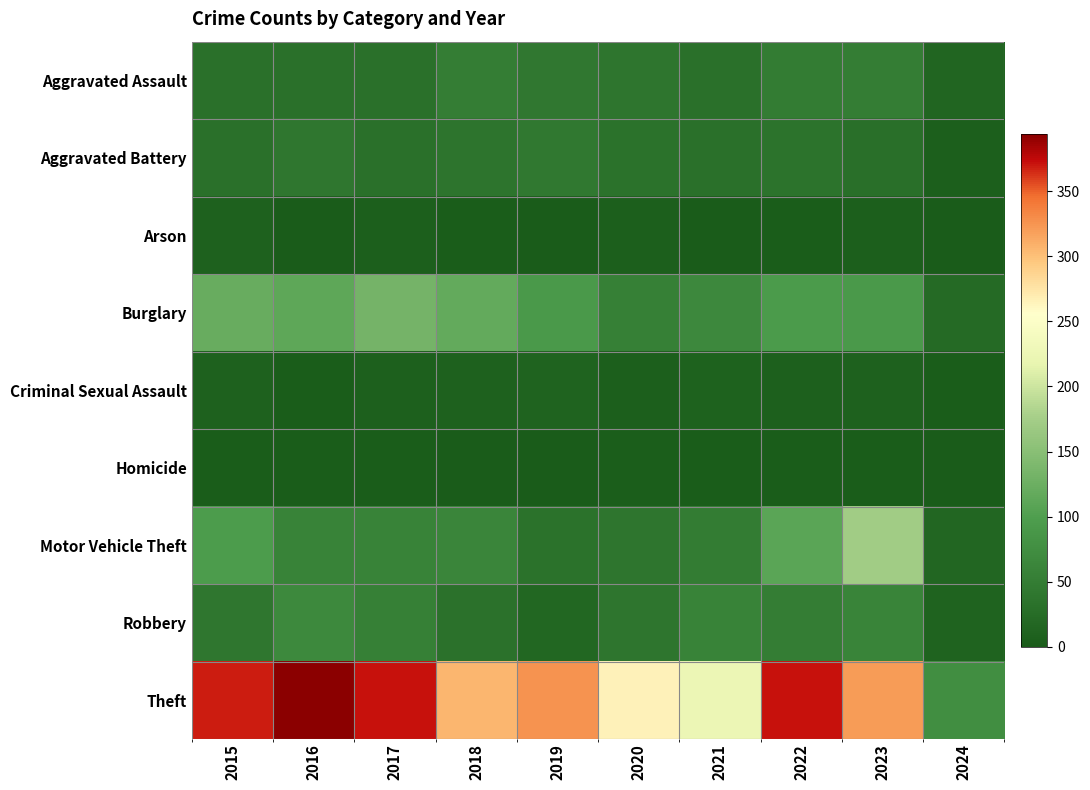

At how many categories does at least one series exceed 378?

1